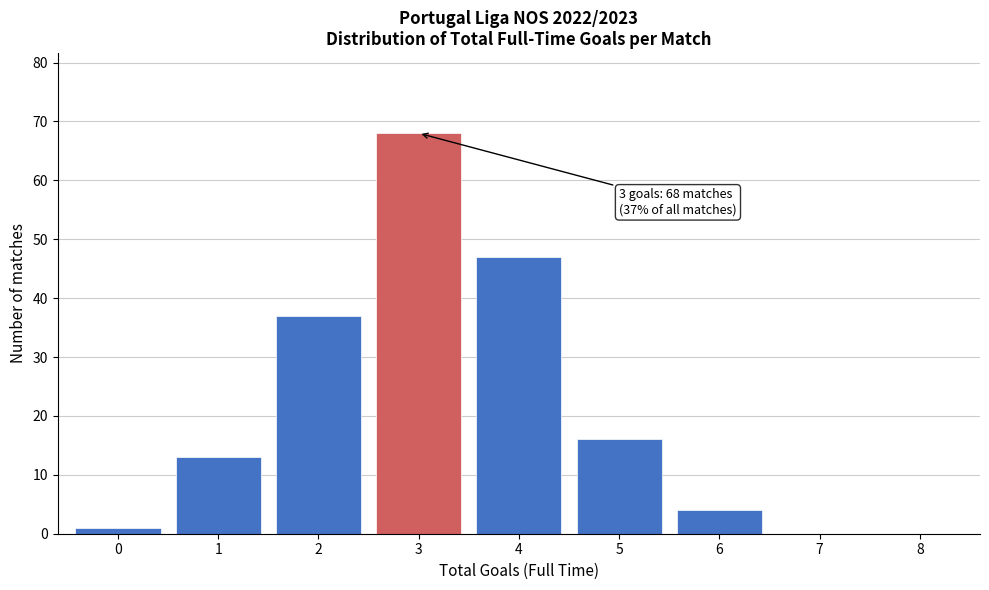

Reading left to right, what are all the values shown in this chart?

0=1	1=13	2=37	3=68	4=47	5=16	6=4	7=0	8=0